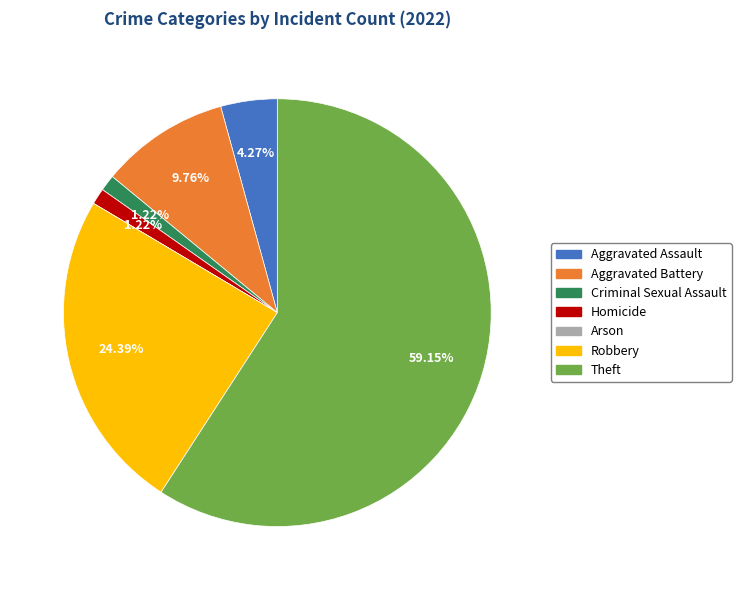

Between Robbery and Homicide, which is larger?

Robbery